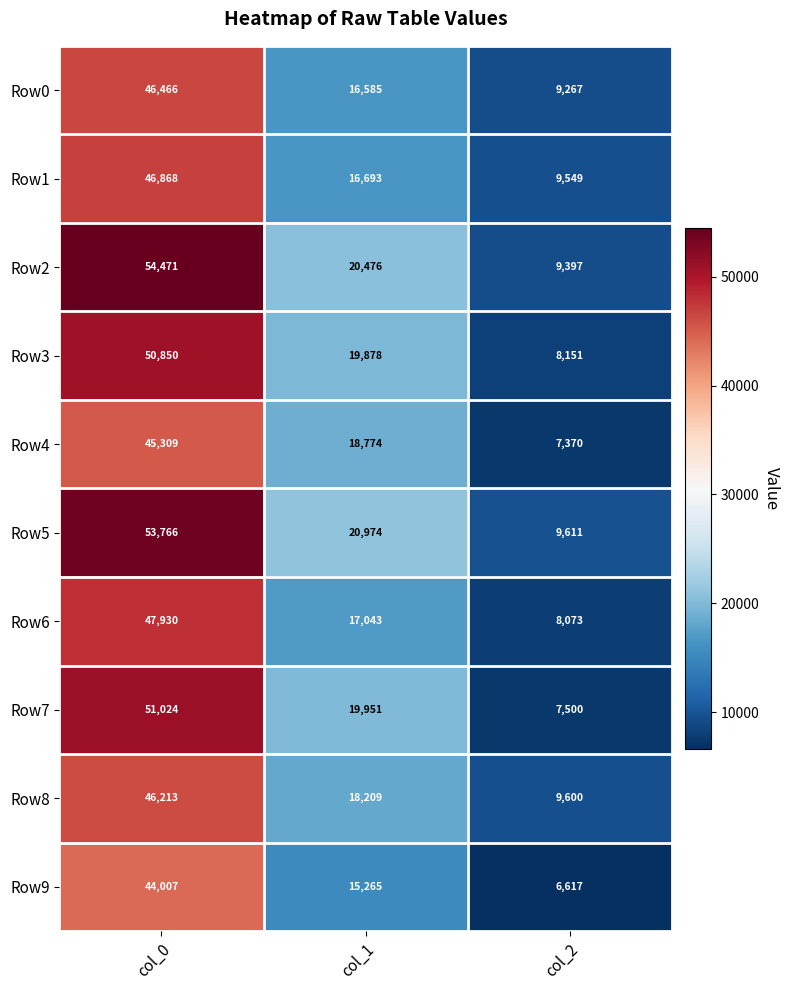

Where is Row1 nearest to the value 28208?

col_1